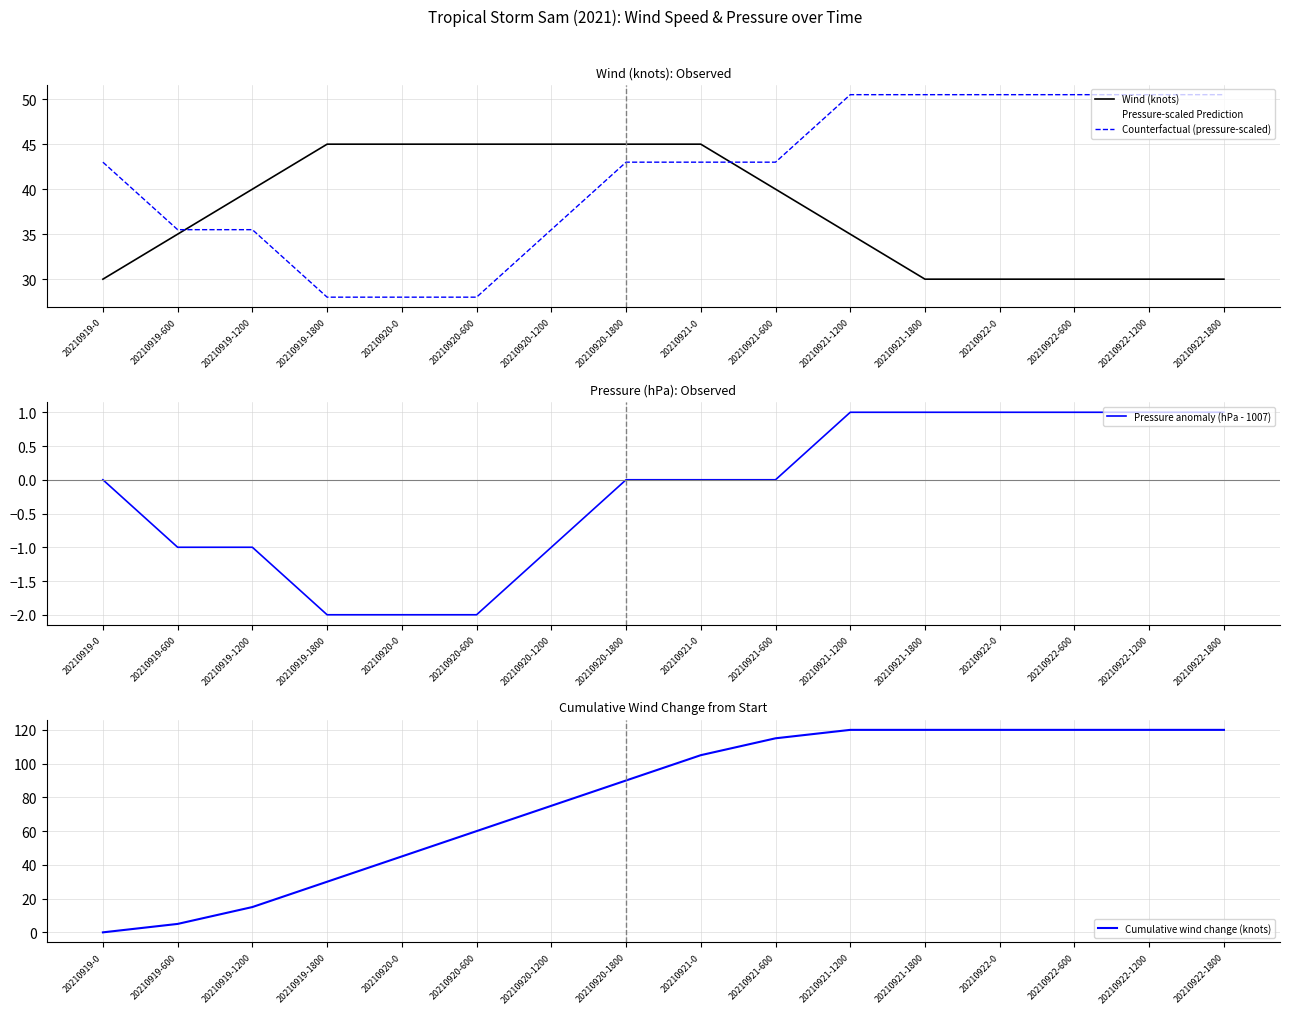

At 20210922-1200, list the series in order from largest to smallest.

Cumulative wind change (knots), Counterfactual (pressure-scaled), Wind (knots), Pressure-scaled Prediction, Pressure anomaly (hPa - 1007)